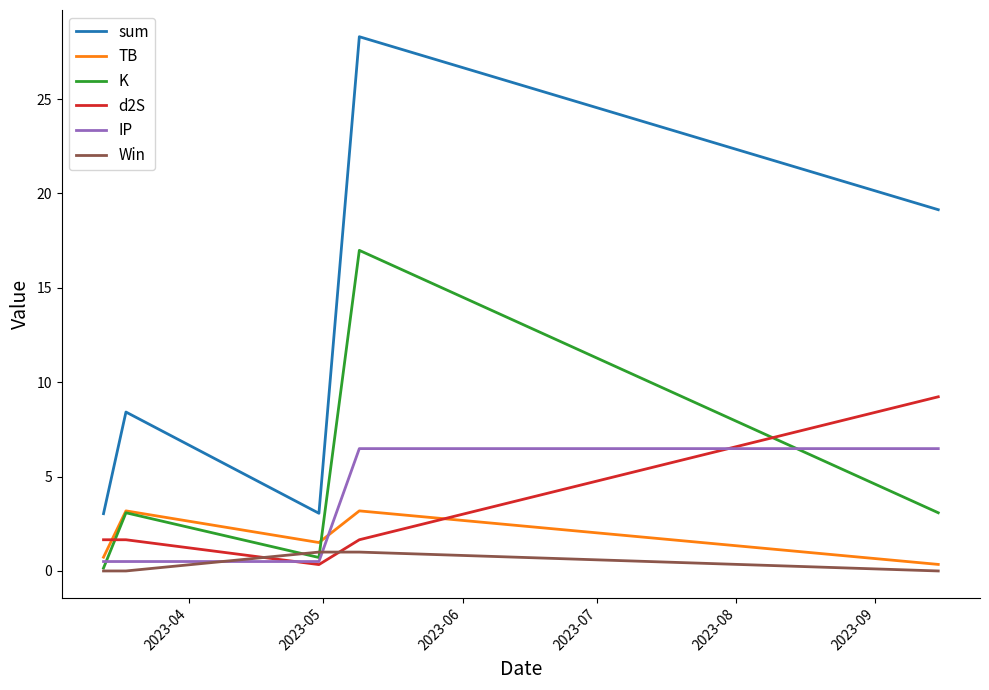

Does the chart have visible grid lines?

No